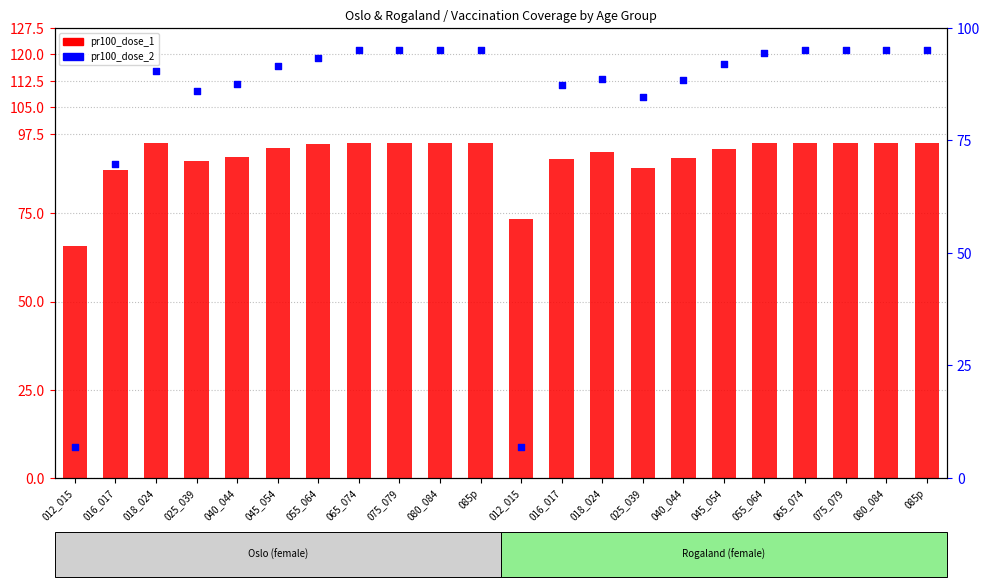

Which series has the largest total across all categories?

pr100_dose_1